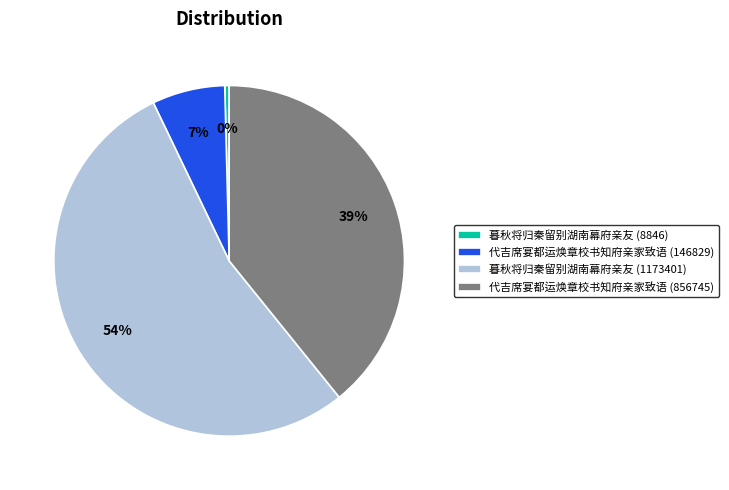

Between 代吉席宴都运焕章校书知府亲家致语 (146829) and 暮秋将归秦留别湖南幕府亲友 (8846), which is larger?

代吉席宴都运焕章校书知府亲家致语 (146829)